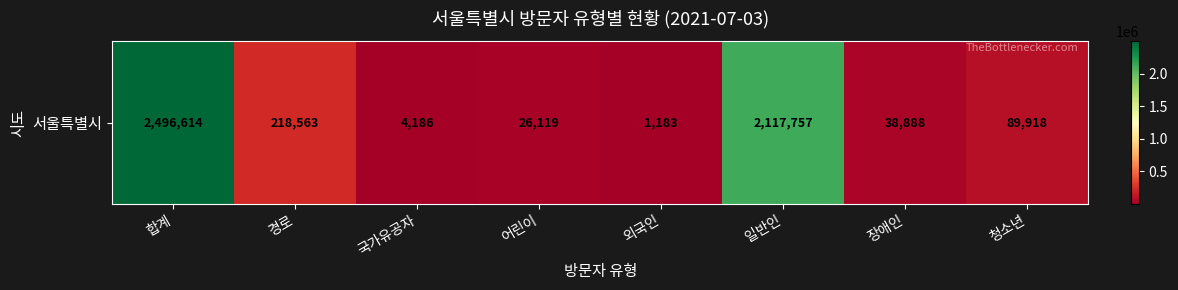

Reading left to right, transcribe all the data shown in this chart.

2496614	218563	4186	26119	1183	2117757	38888	89918